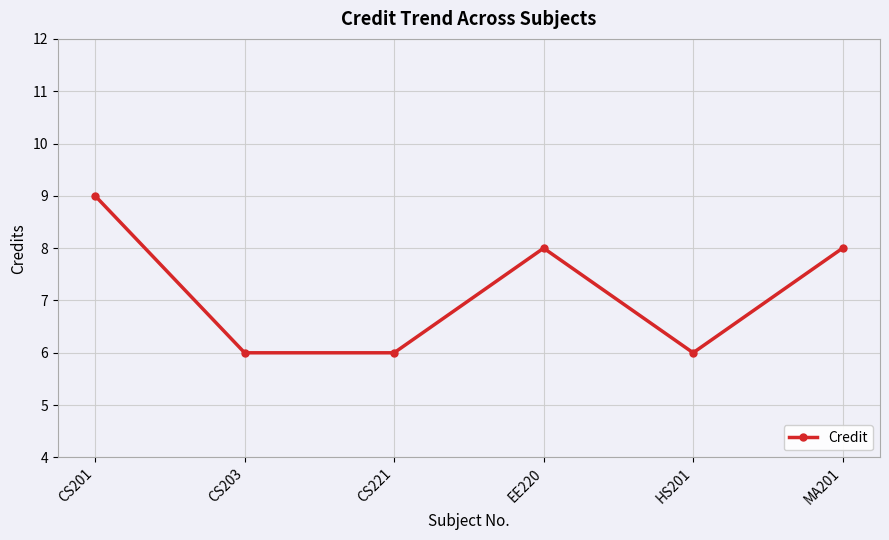

At which label does the data first exceed 8?

CS201